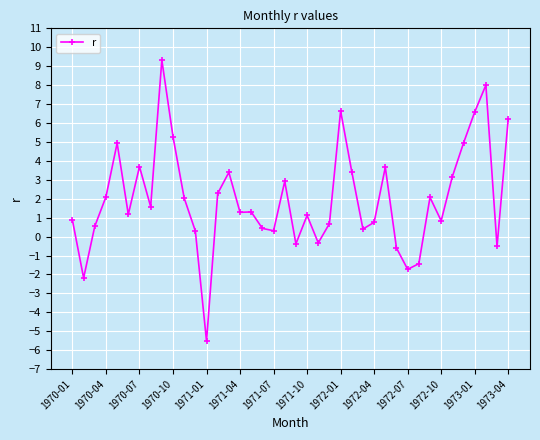

What is the maximum value shown in the chart?

9.3